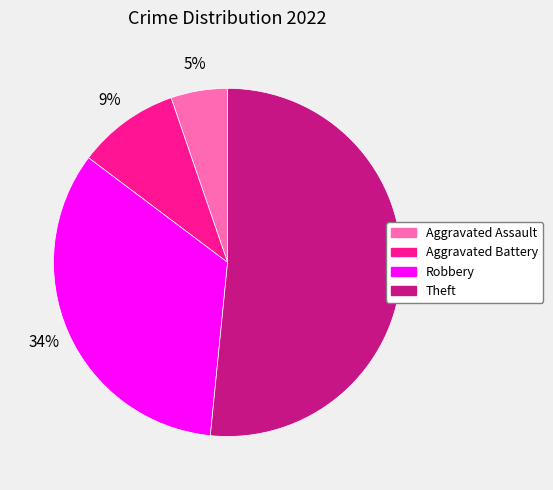

To the nearest percent, what is the combined percentage of Robbery and Aggravated Assault?

39%